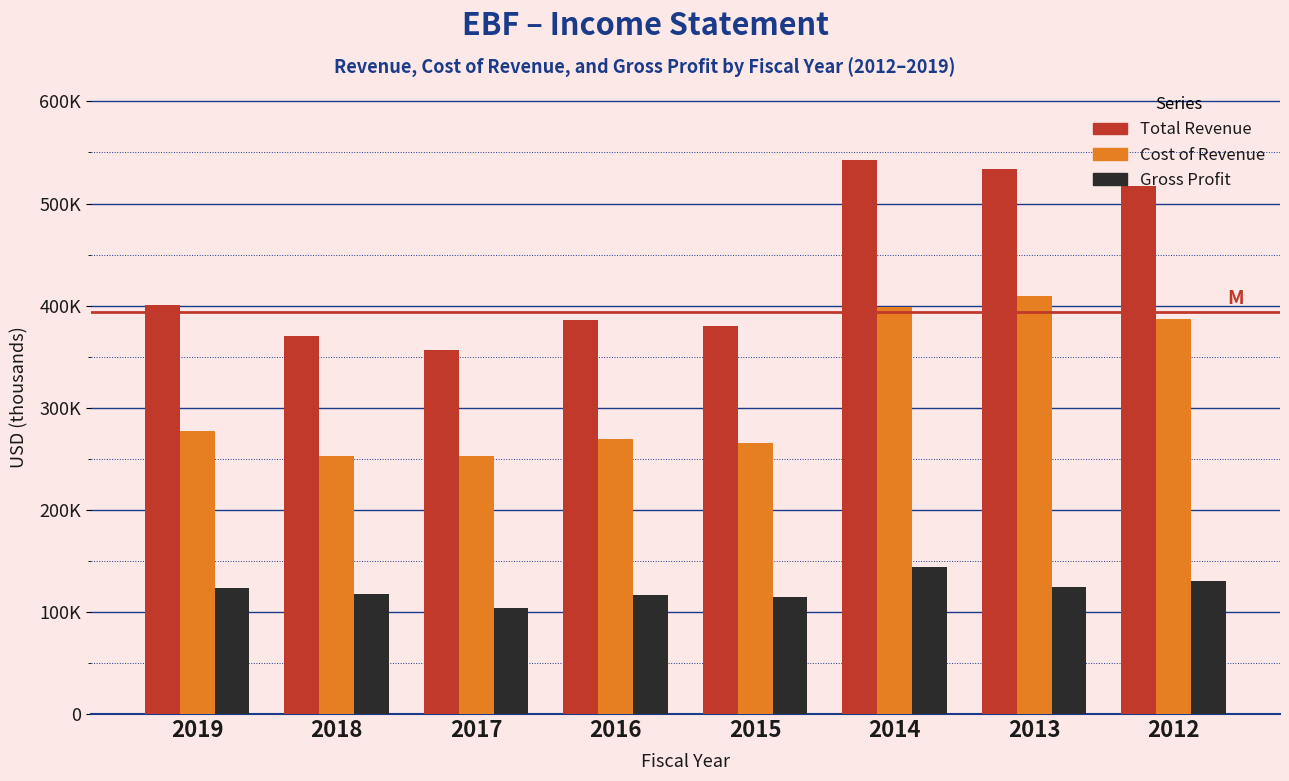

What are all the series names shown in the legend?

Total Revenue, Cost of Revenue, Gross Profit